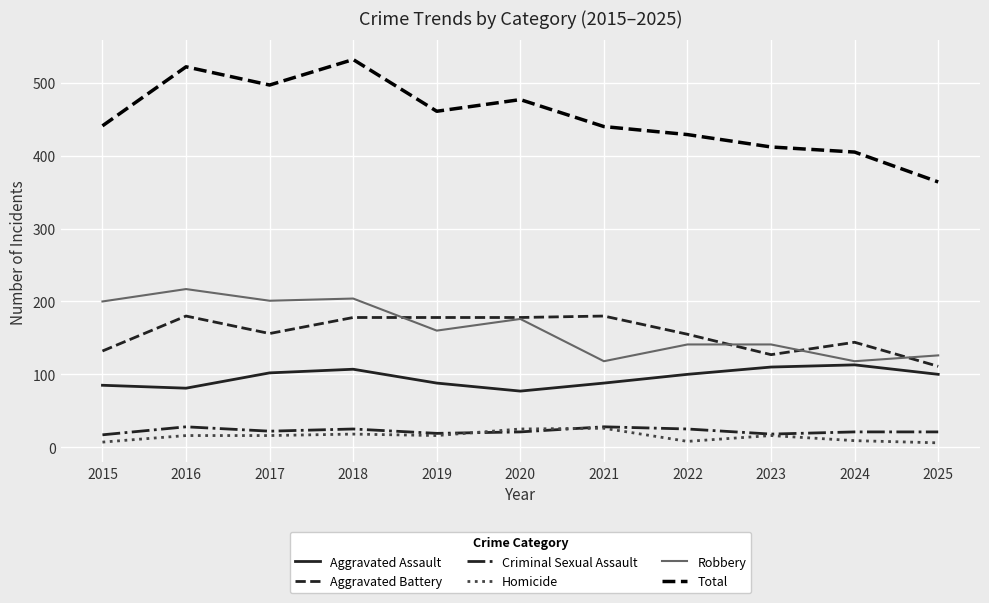

True or false: Total and Robbery cross at least once.

False